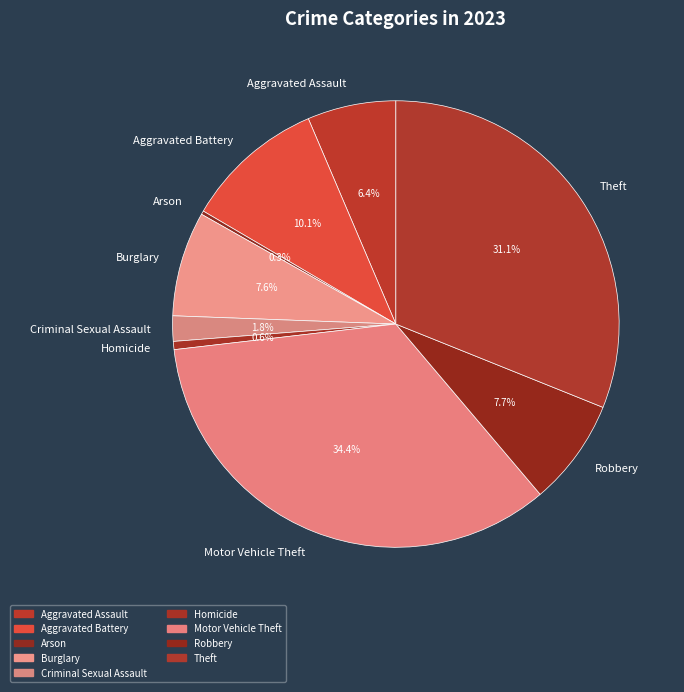

What is the largest slice in the pie chart?

Motor Vehicle Theft